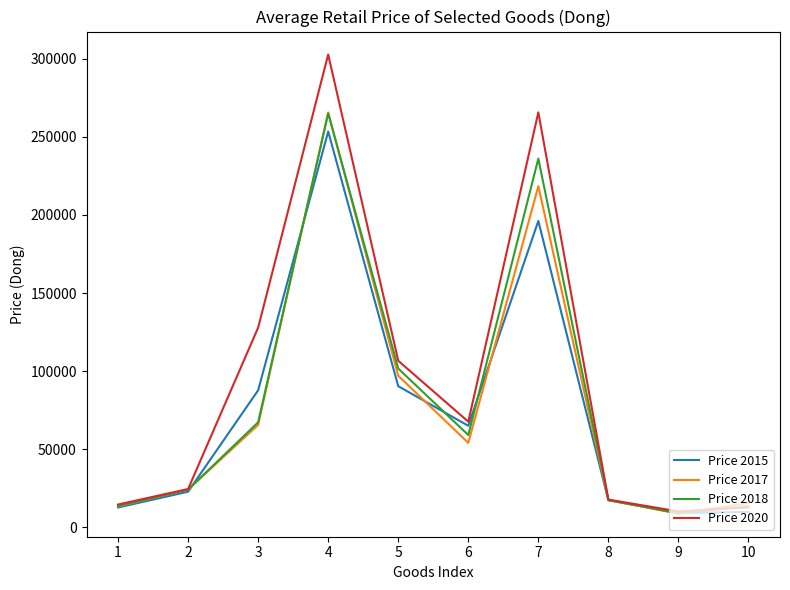

Which series changed the most between 7 and 9?

Price 2020